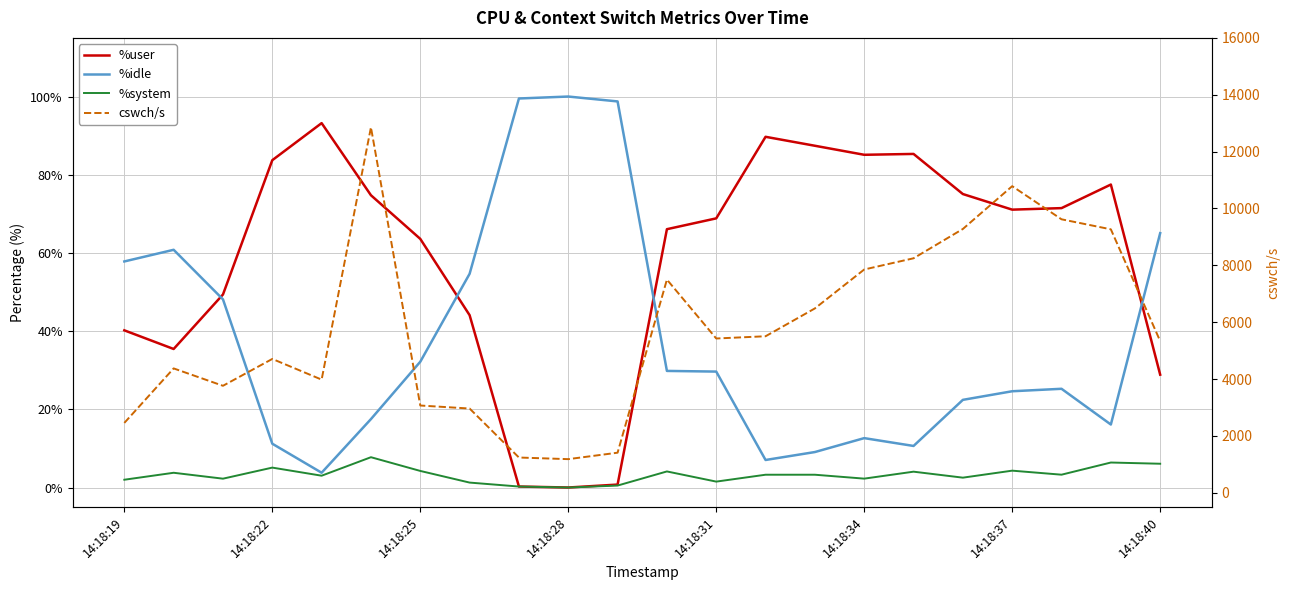

What are all the series names shown in the legend?

%user, %idle, %system, cswch/s